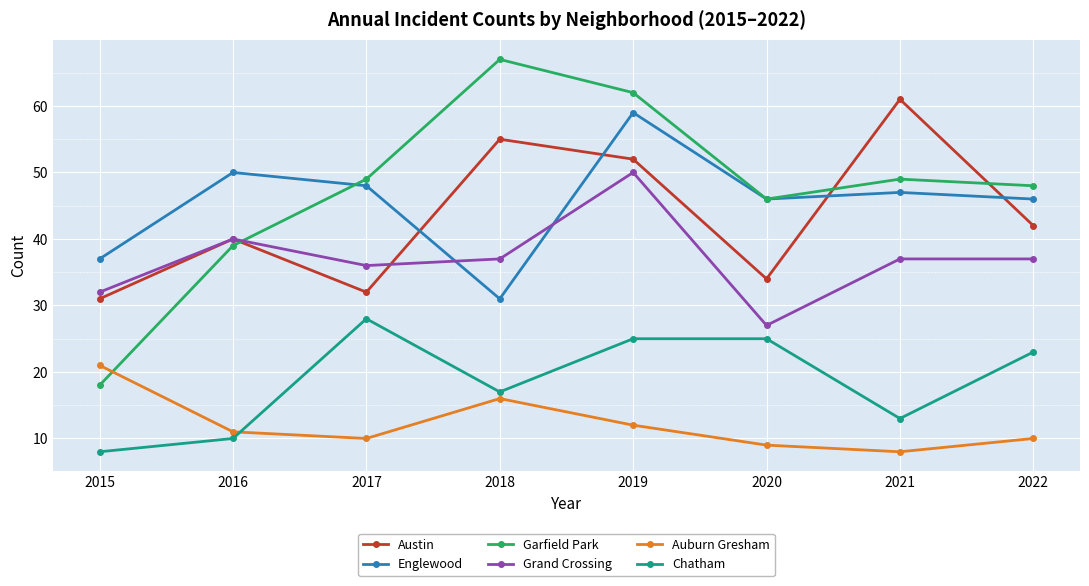

What is the sum of all Auburn Gresham values?

97